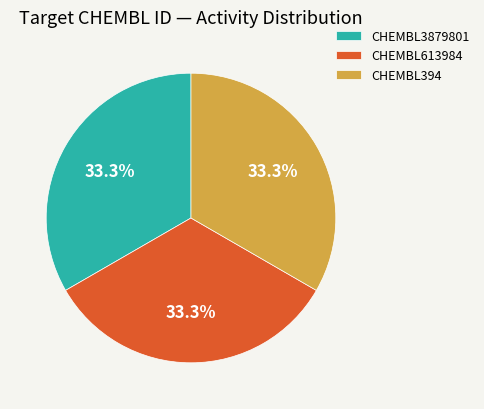

Count the number of slices in the pie.

3